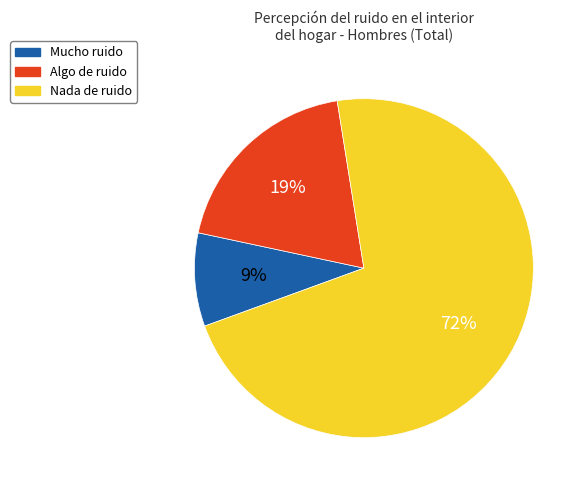

Do Algo and Nada together represent more than half of the pie?

Yes